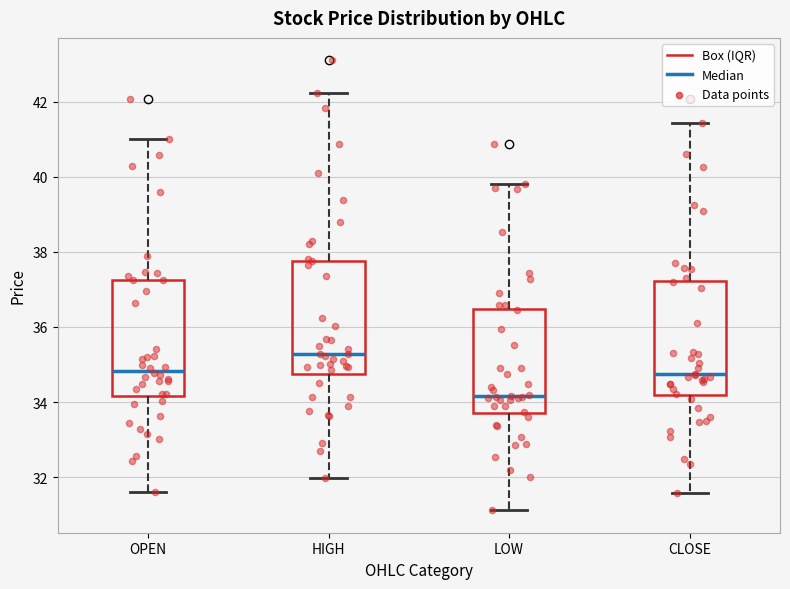

Reading left to right, read every box against the y-axis: the position of its median line, the range the box covers, and the ends of its whiskers. The values are not printed on the chart, so give them approximately, as read against the axis.

OPEN: median 34.8, box 34.2 to 37.2, whiskers 31.6 to 41.0
HIGH: median 35.2, box 34.8 to 37.8, whiskers 32.0 to 42.2
LOW: median 34.2, box 33.8 to 36.4, whiskers 31.2 to 39.8
CLOSE: median 34.8, box 34.2 to 37.2, whiskers 31.6 to 41.4